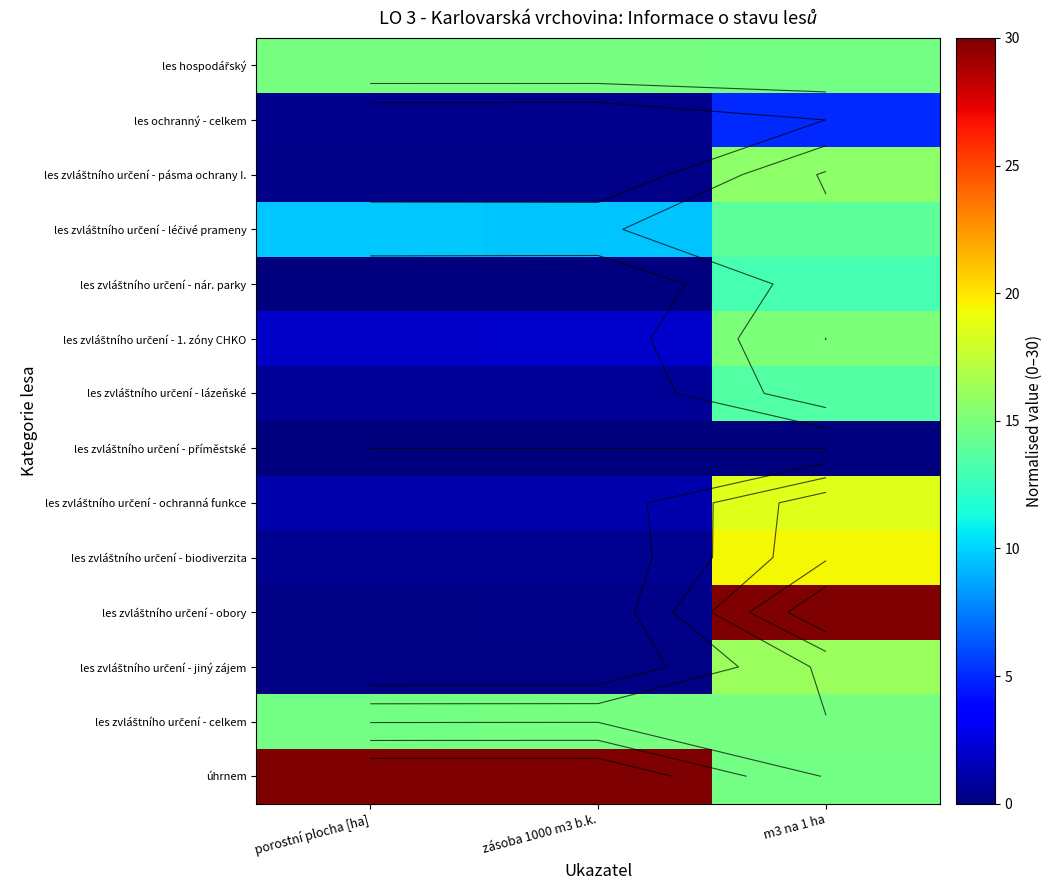

List the labels in order of les ochranný - celkem value, smallest first.

zásoba 1000 m3 b.k., porostní plocha [ha], m3 na 1 ha